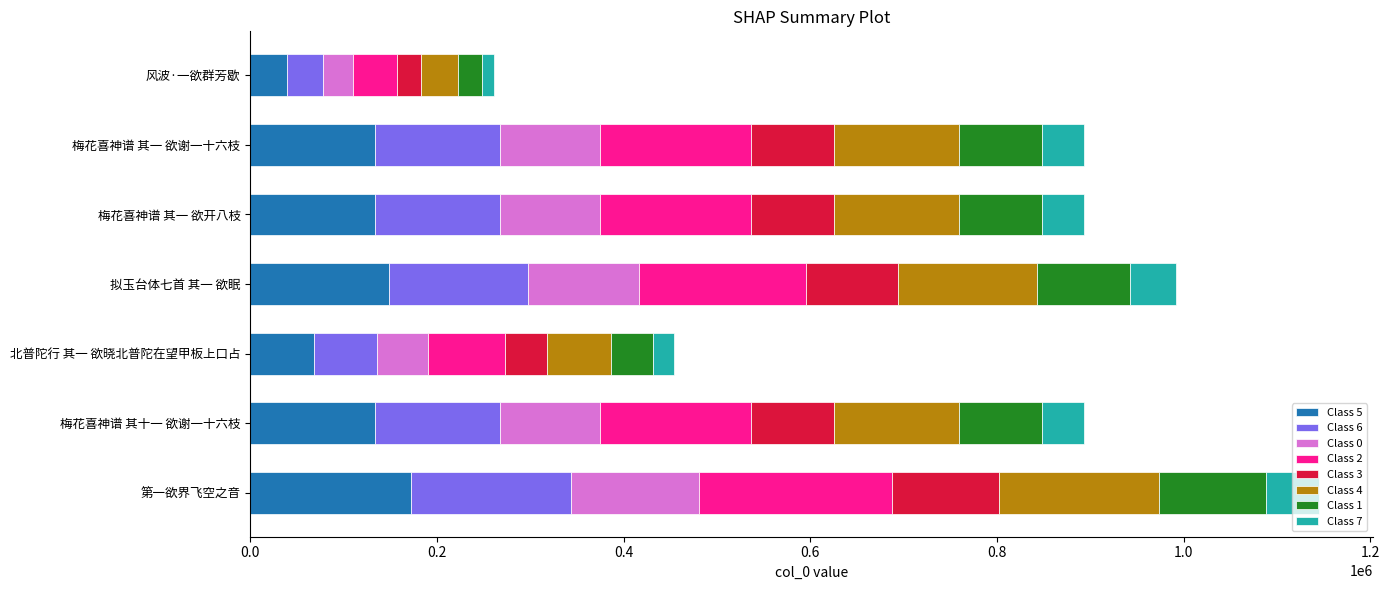

What is the sum of the Class 5 values at 梅花喜神谱 其一 欲开八枝 and 梅花喜神谱 其十一 欲谢一十六枝?

268059.0